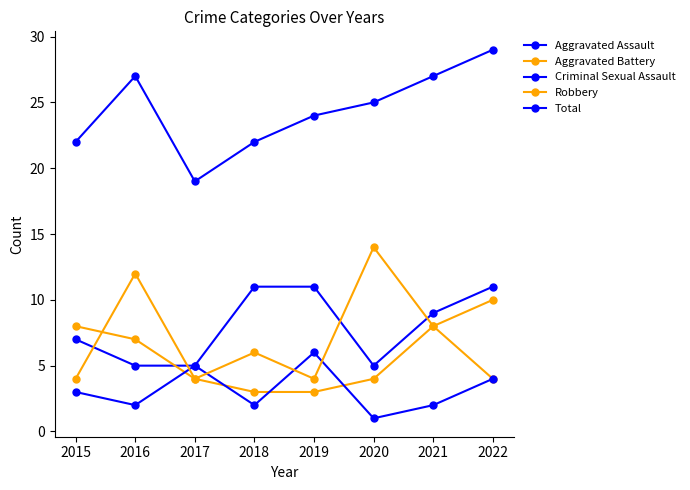

In Robbery, how many points are higher than both neighbors (excluding endpoints)?

3